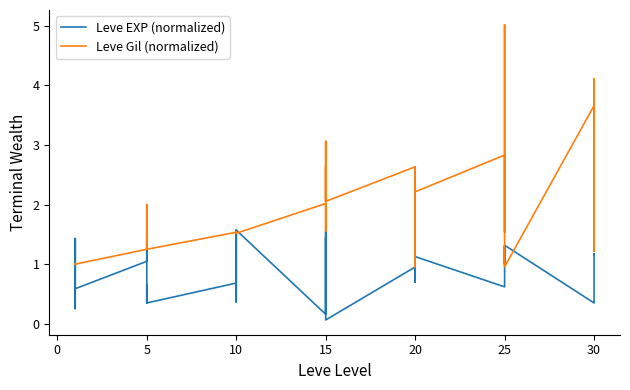

What is the spread (max minus min) of values at 15?

1.9